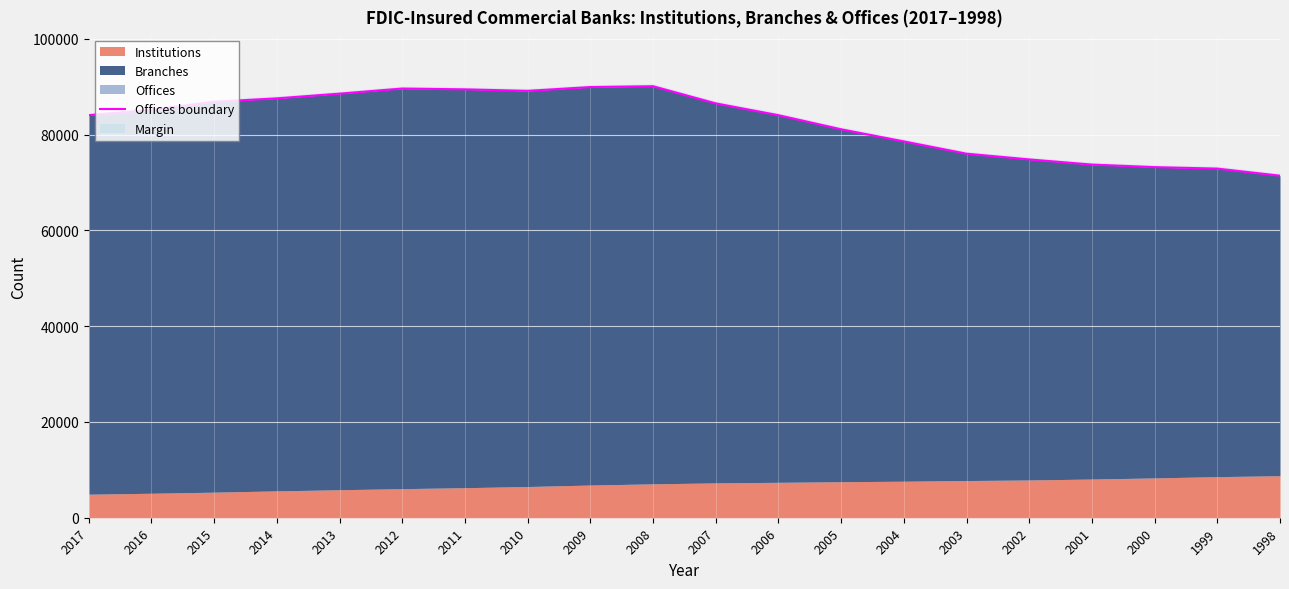

Is it true that the value at 2004 is 45176?

False